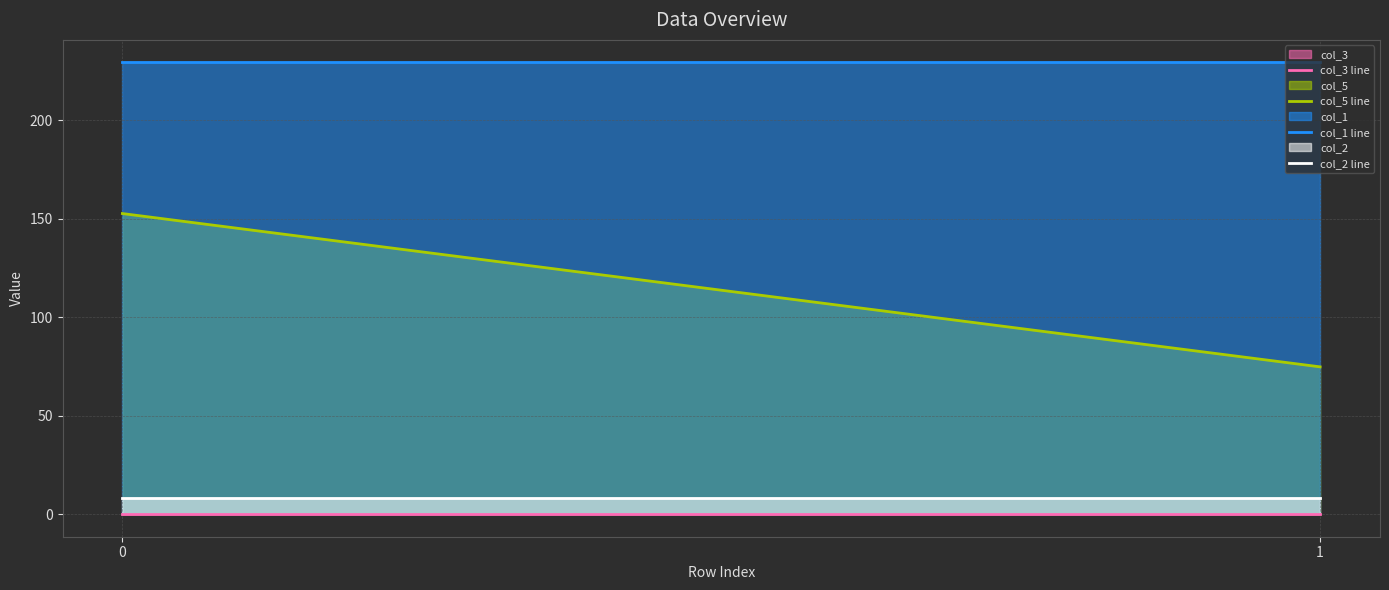

Reading right to left, extract all data points from this chart.

col_3 line: 0.0	0.0
col_5 line: 74.8	152.6
col_1 line: 229.3	229.3
col_2 line: 8.0	8.0